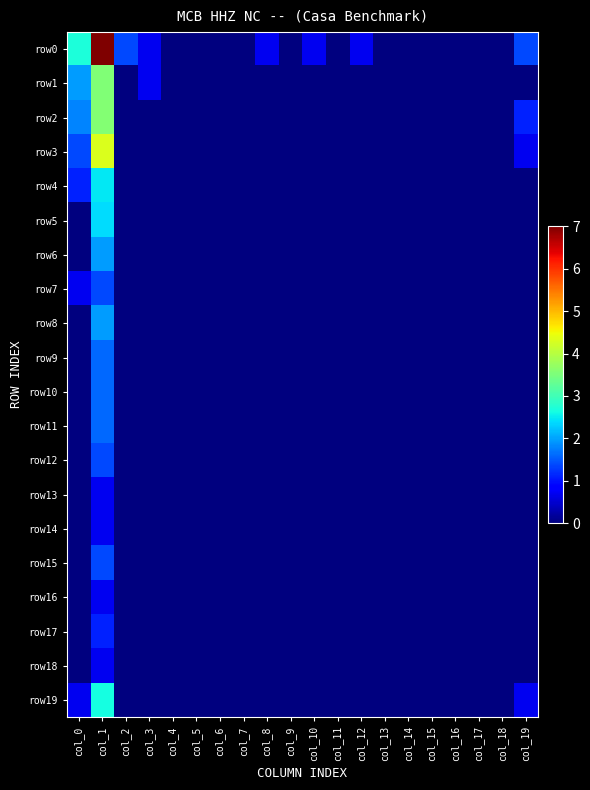

Which has a higher value, col_18 or col_0?

col_0